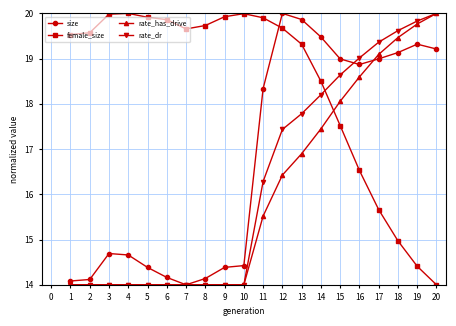

What is the greatest value displayed?

20.0